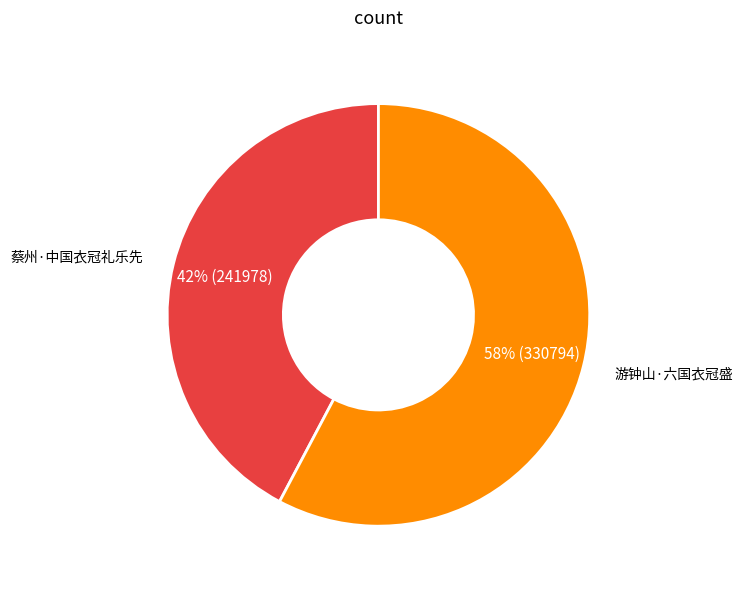

Is the sum of 蔡州·中国衣冠礼乐先 and 游钟山·六国衣冠盛 greater than half?

Yes